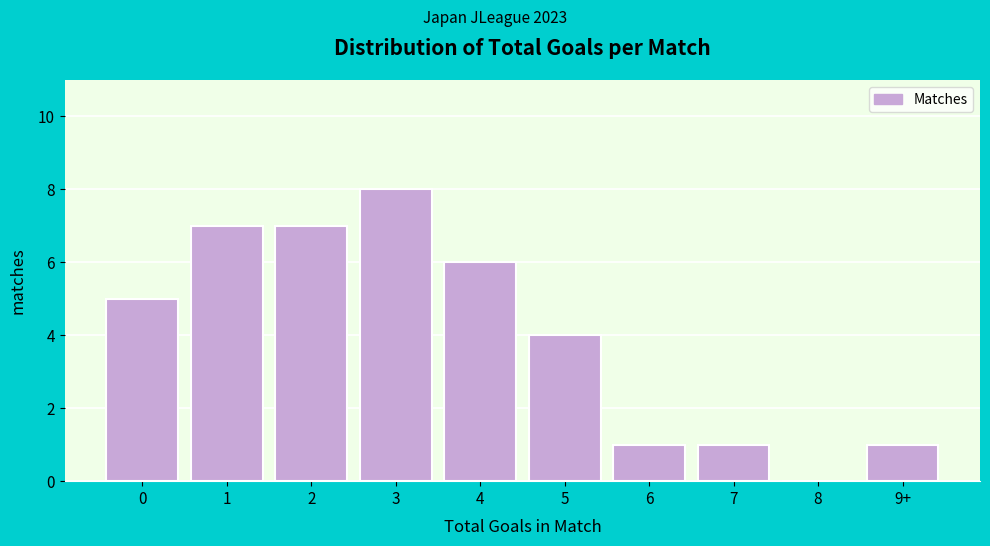

Reading right to left, transcribe all the data shown in this chart.

9+=1	8=0	7=1	6=1	5=4	4=6	3=8	2=7	1=7	0=5